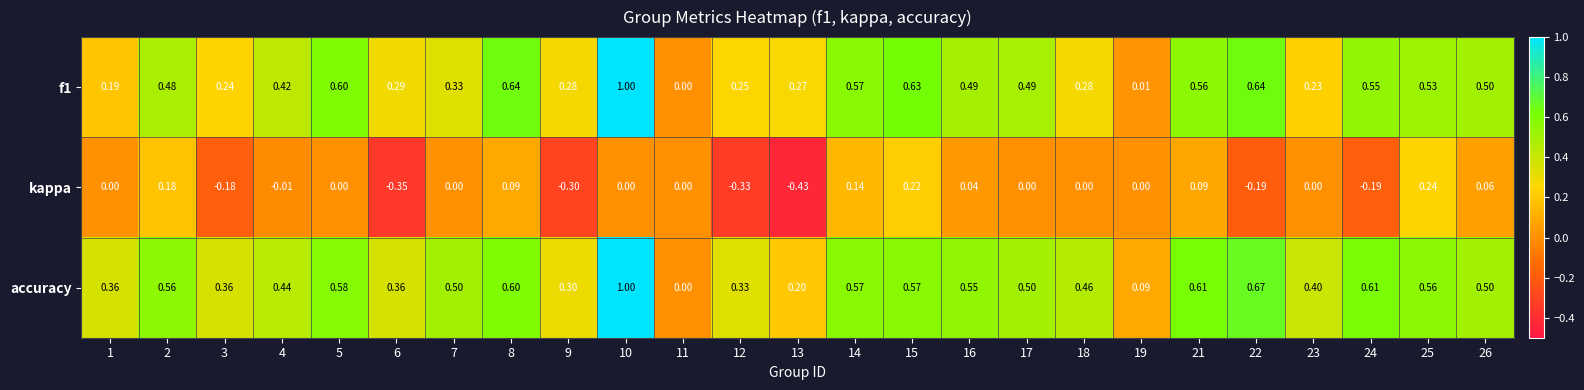

Between 19 and 26, which series saw the biggest shift?

f1